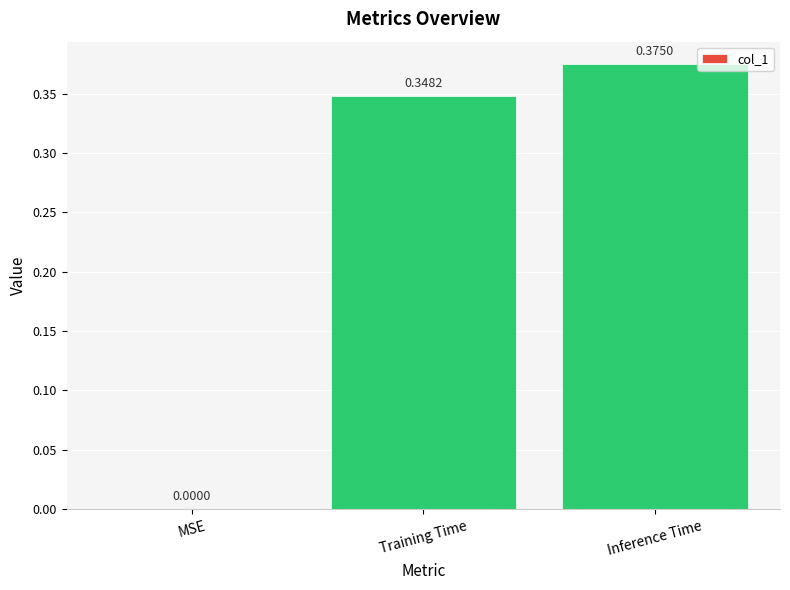

Which has a higher value, MSE or Training Time?

Training Time